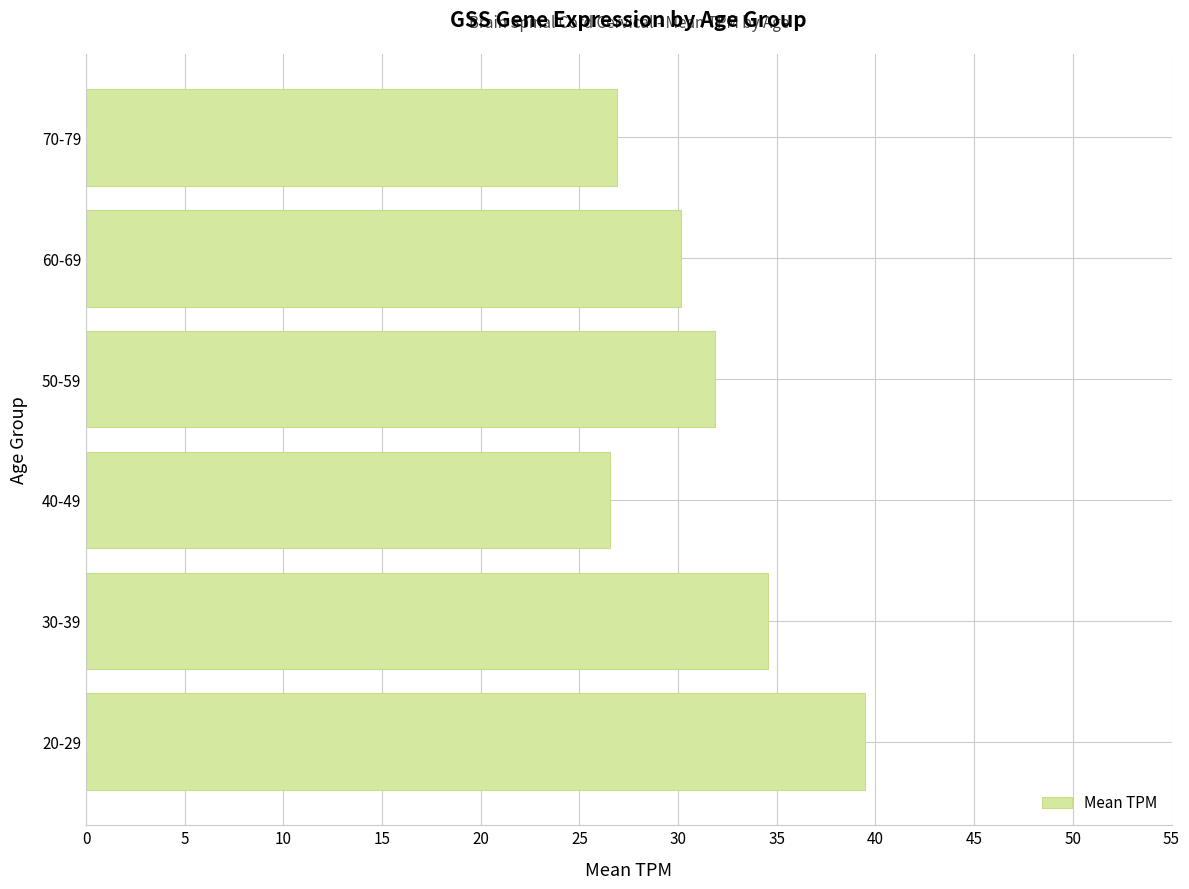

The value at 60-69 is 16.8. True or false?

False